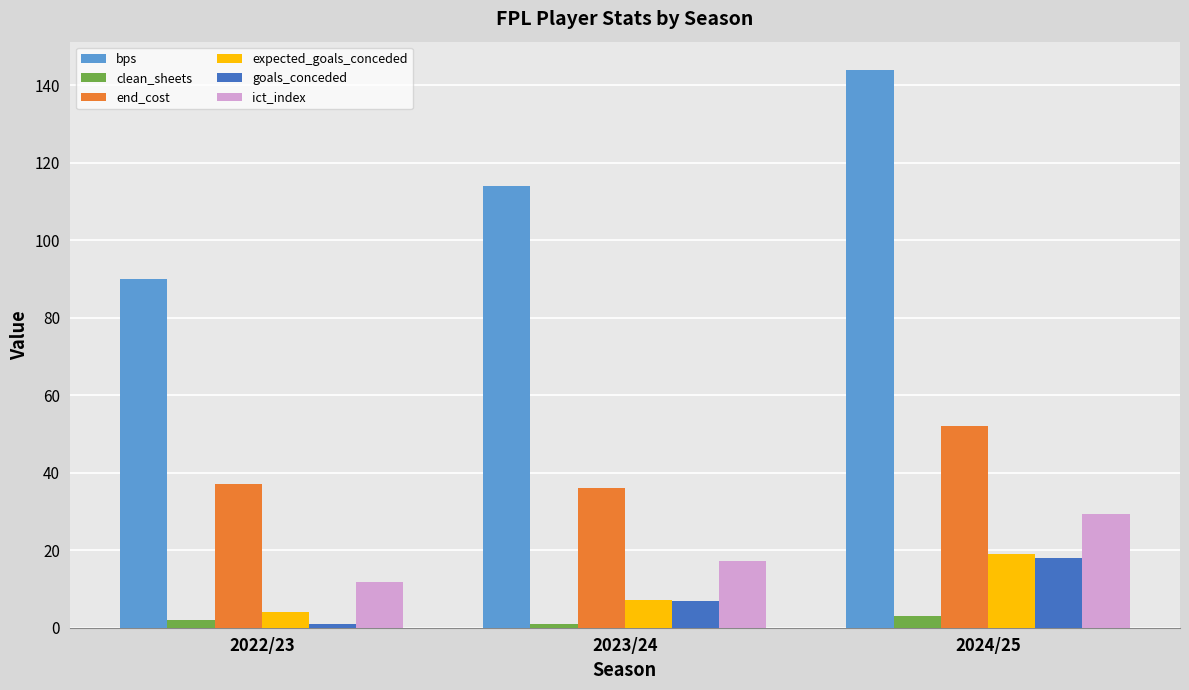

Is it true that expected_goals_conceded equals 4.1 at 2022/23?

True